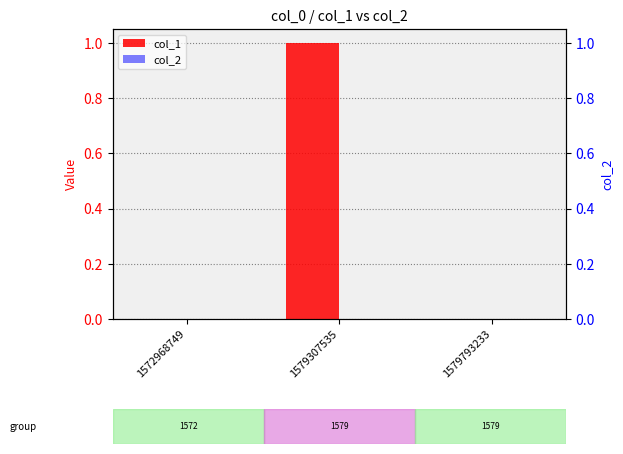

Which has a higher value, 1572968749 or 1579793233?

1572968749